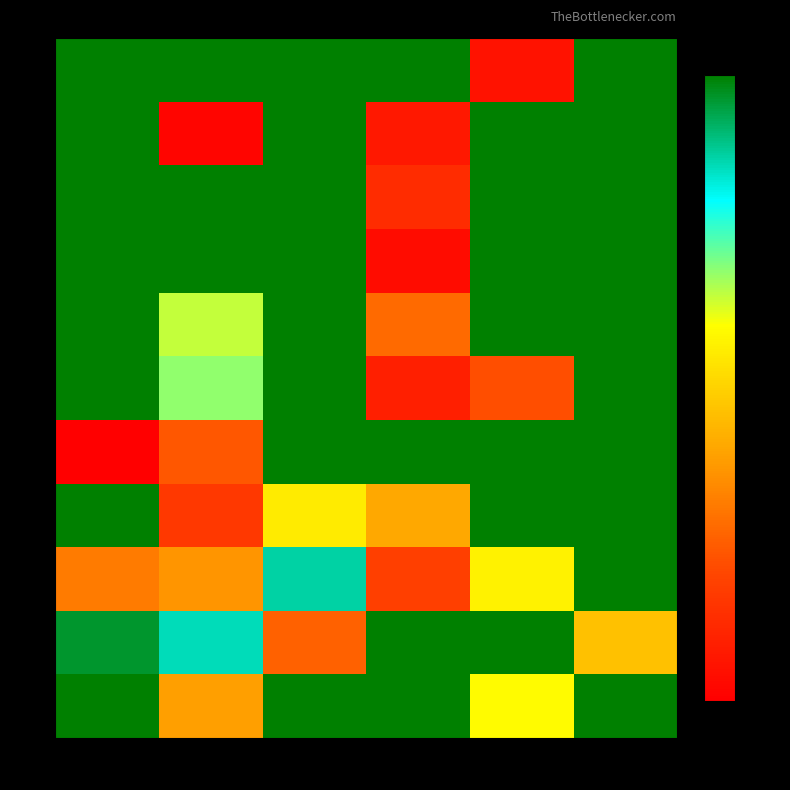

At which category is the sum across all series the highest?

5